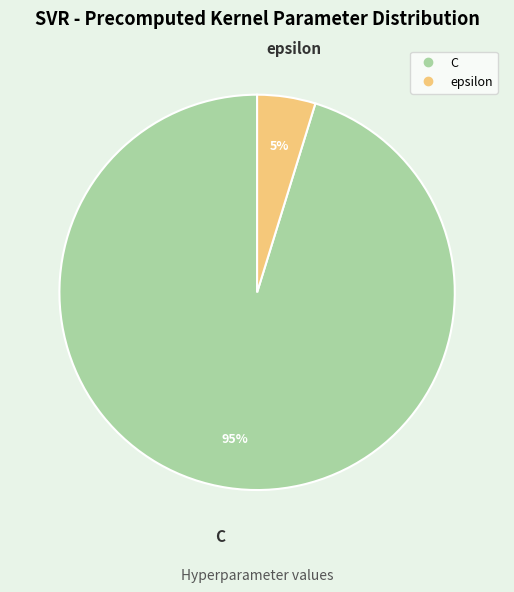

Combined, do epsilon and C account for over 50%?

Yes